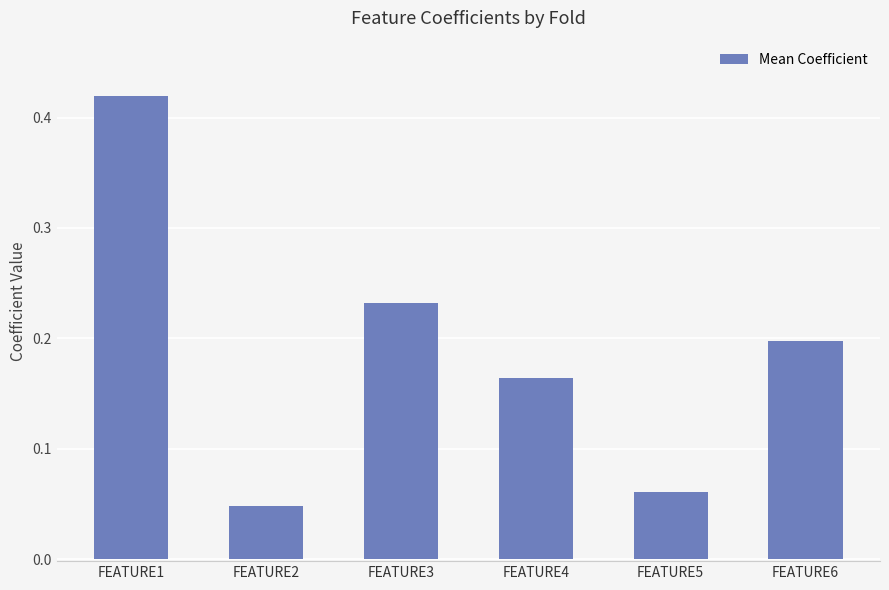

Which label corresponds to the largest value in the chart?

FEATURE1